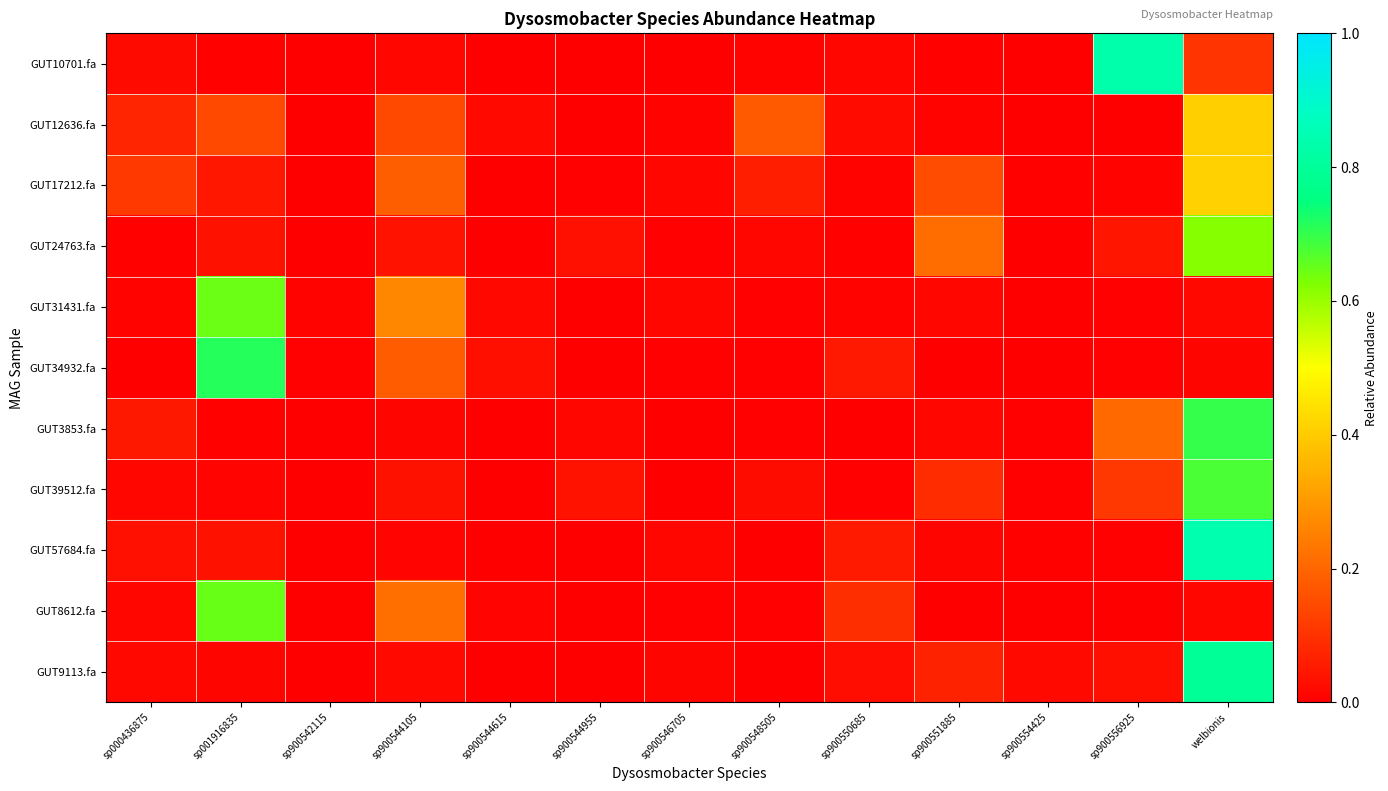

Reading right to left, transcribe all the data shown in this chart.

GUT10701.fa: welbionis=0.1	sp900556925=0.8	sp900554425=0.0	sp900551885=0.0	sp900550685=0.0	sp900548505=0.0	sp900546705=0.0	sp900544955=0.0	sp900544615=0.0	sp900544105=0.0	sp900542115=0.0	sp001916835=0.0	sp000436875=0.0
GUT12636.fa: welbionis=0.4	sp900556925=0.0	sp900554425=0.0	sp900551885=0.0	sp900550685=0.0	sp900548505=0.2	sp900546705=0.0	sp900544955=0.0	sp900544615=0.0	sp900544105=0.1	sp900542115=0.0	sp001916835=0.1	sp000436875=0.1
GUT17212.fa: welbionis=0.4	sp900556925=0.0	sp900554425=0.0	sp900551885=0.2	sp900550685=0.0	sp900548505=0.1	sp900546705=0.0	sp900544955=0.0	sp900544615=0.0	sp900544105=0.2	sp900542115=0.0	sp001916835=0.0	sp000436875=0.1
GUT24763.fa: welbionis=0.6	sp900556925=0.0	sp900554425=0.0	sp900551885=0.2	sp900550685=0.0	sp900548505=0.0	sp900546705=0.0	sp900544955=0.0	sp900544615=0.0	sp900544105=0.0	sp900542115=0.0	sp001916835=0.0	sp000436875=0.0
GUT31431.fa: welbionis=0.0	sp900556925=0.0	sp900554425=0.0	sp900551885=0.0	sp900550685=0.0	sp900548505=0.0	sp900546705=0.0	sp900544955=0.0	sp900544615=0.0	sp900544105=0.3	sp900542115=0.0	sp001916835=0.6	sp000436875=0.0
GUT34932.fa: welbionis=0.0	sp900556925=0.0	sp900554425=0.0	sp900551885=0.0	sp900550685=0.1	sp900548505=0.0	sp900546705=0.0	sp900544955=0.0	sp900544615=0.0	sp900544105=0.2	sp900542115=0.0	sp001916835=0.7	sp000436875=0.0
GUT3853.fa: welbionis=0.7	sp900556925=0.2	sp900554425=0.0	sp900551885=0.0	sp900550685=0.0	sp900548505=0.0	sp900546705=0.0	sp900544955=0.0	sp900544615=0.0	sp900544105=0.0	sp900542115=0.0	sp001916835=0.0	sp000436875=0.0
GUT39512.fa: welbionis=0.7	sp900556925=0.1	sp900554425=0.0	sp900551885=0.1	sp900550685=0.0	sp900548505=0.0	sp900546705=0.0	sp900544955=0.0	sp900544615=0.0	sp900544105=0.0	sp900542115=0.0	sp001916835=0.0	sp000436875=0.0
GUT57684.fa: welbionis=0.8	sp900556925=0.0	sp900554425=0.0	sp900551885=0.0	sp900550685=0.1	sp900548505=0.0	sp900546705=0.0	sp900544955=0.0	sp900544615=0.0	sp900544105=0.0	sp900542115=0.0	sp001916835=0.0	sp000436875=0.0
GUT8612.fa: welbionis=0.0	sp900556925=0.0	sp900554425=0.0	sp900551885=0.0	sp900550685=0.1	sp900548505=0.0	sp900546705=0.0	sp900544955=0.0	sp900544615=0.0	sp900544105=0.2	sp900542115=0.0	sp001916835=0.6	sp000436875=0.0
GUT9113.fa: welbionis=0.8	sp900556925=0.0	sp900554425=0.0	sp900551885=0.1	sp900550685=0.0	sp900548505=0.0	sp900546705=0.0	sp900544955=0.0	sp900544615=0.0	sp900544105=0.0	sp900542115=0.0	sp001916835=0.0	sp000436875=0.0